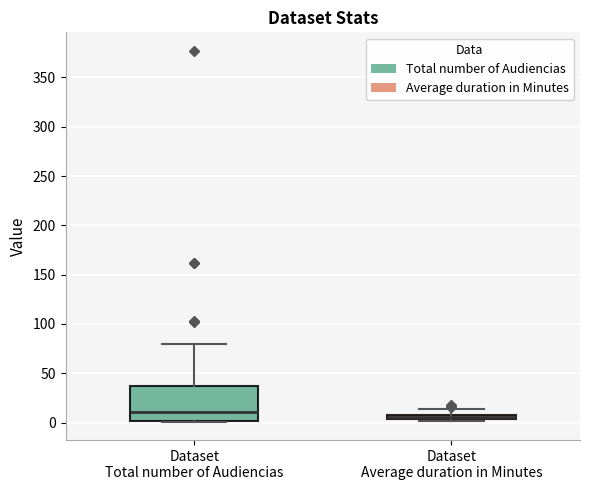

Comparing the boxes themselves (not the whiskers), which one is the tallest?

Dataset Total number of Audiencias